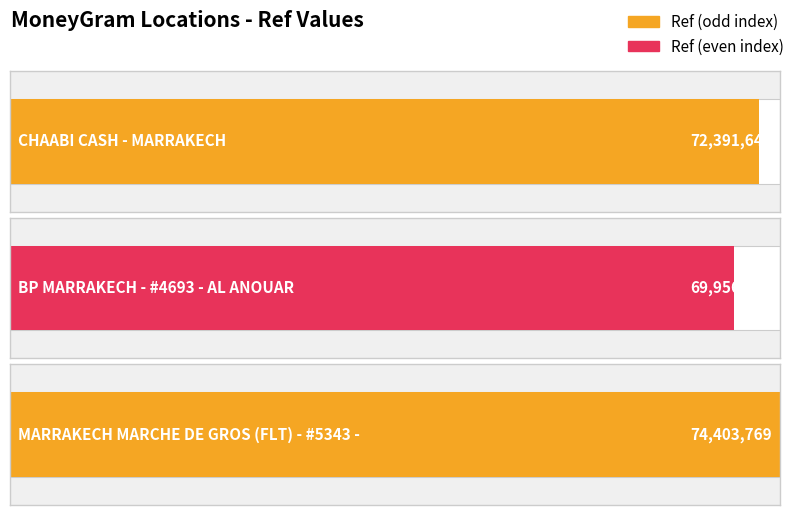

At which category does the chart reach its peak across all series?

MARRAKECH MARCHE DE GROS (FLT) - #5343 -